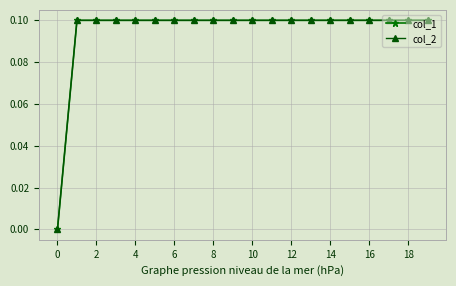

What is the value of the col_1 point at the 2nd from the left?

0.1